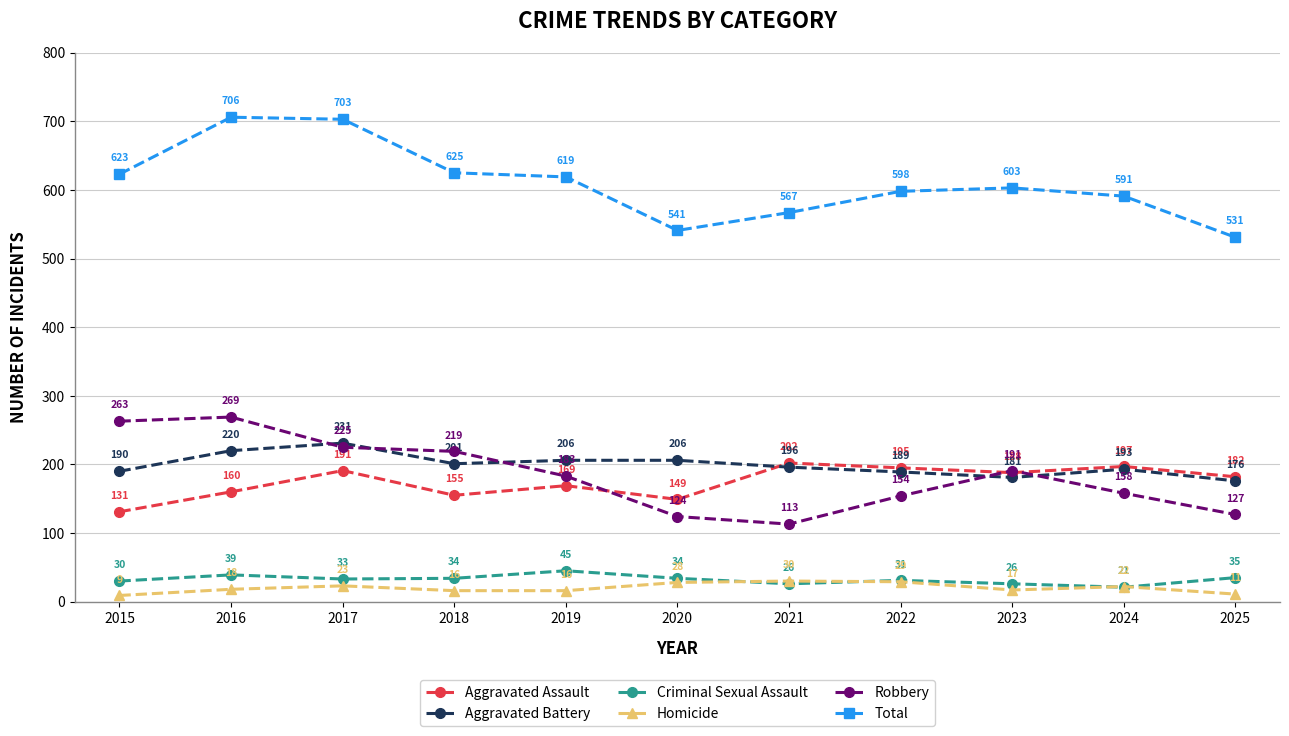

True or false: Homicide has a value of 16 at 2018.

True